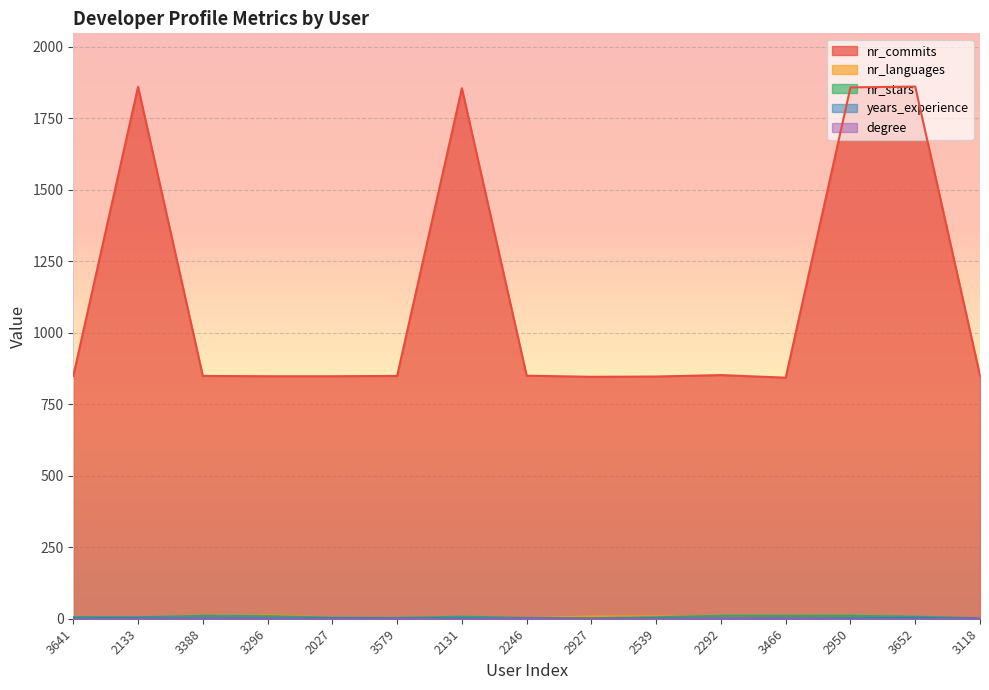

Reading right to left, extract all data points from this chart.

nr_commits: 850	1861	1858	843	852	847	846	850	1855	849	848	848	849	1860	849
nr_languages: 0	2	5	2	6	8	8	2	0	2	4	12	0	2	0
nr_stars: 2	7	10	10	10	5	2	3	7	3	4	9	10	5	6
years_experience: 0	3	2	1	0	1	0	0	2	1	2	2	2	3	1
degree: 1	0	0	2	2	0	0	1	0	0	0	1	2	0	0